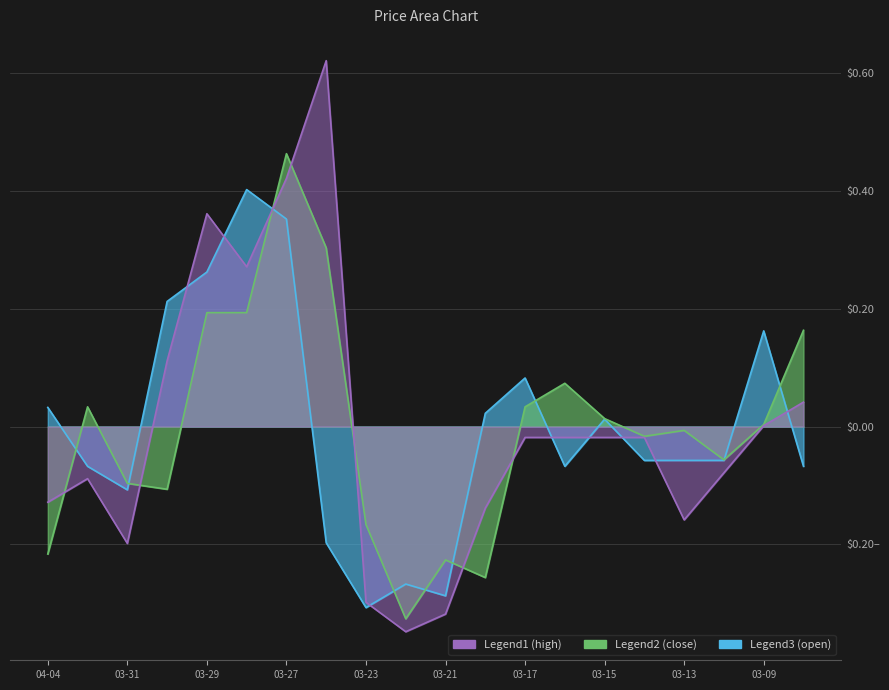

Between which two adjacent categories do high and open first intersect?

2023-03-30 and 2023-03-29